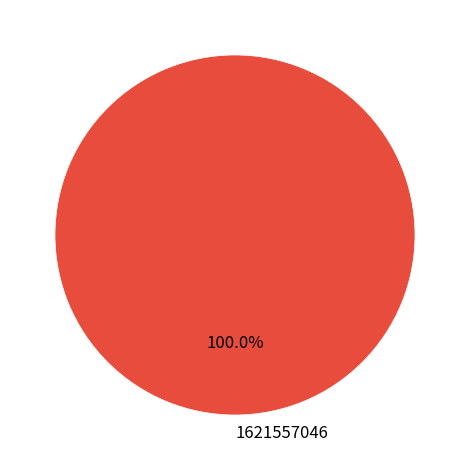

Rank the categories by value from highest to lowest.

1621557046